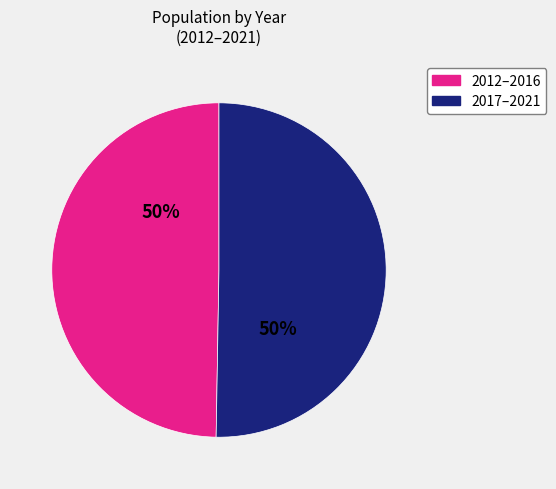

To the nearest percent, what is the average slice percentage?

50%